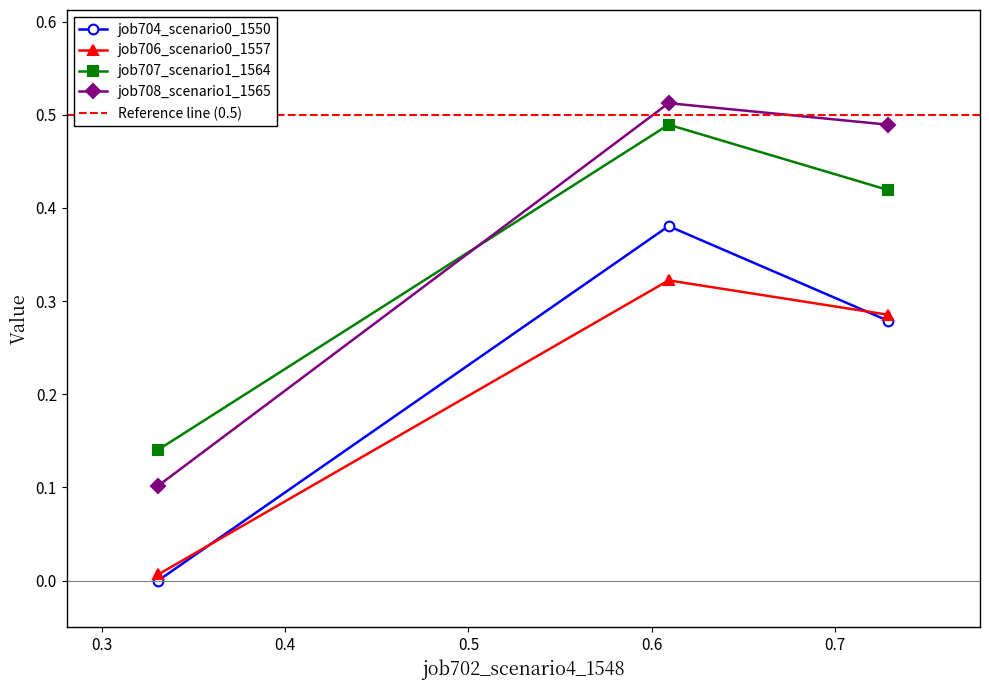

Does the chart have visible grid lines?

No